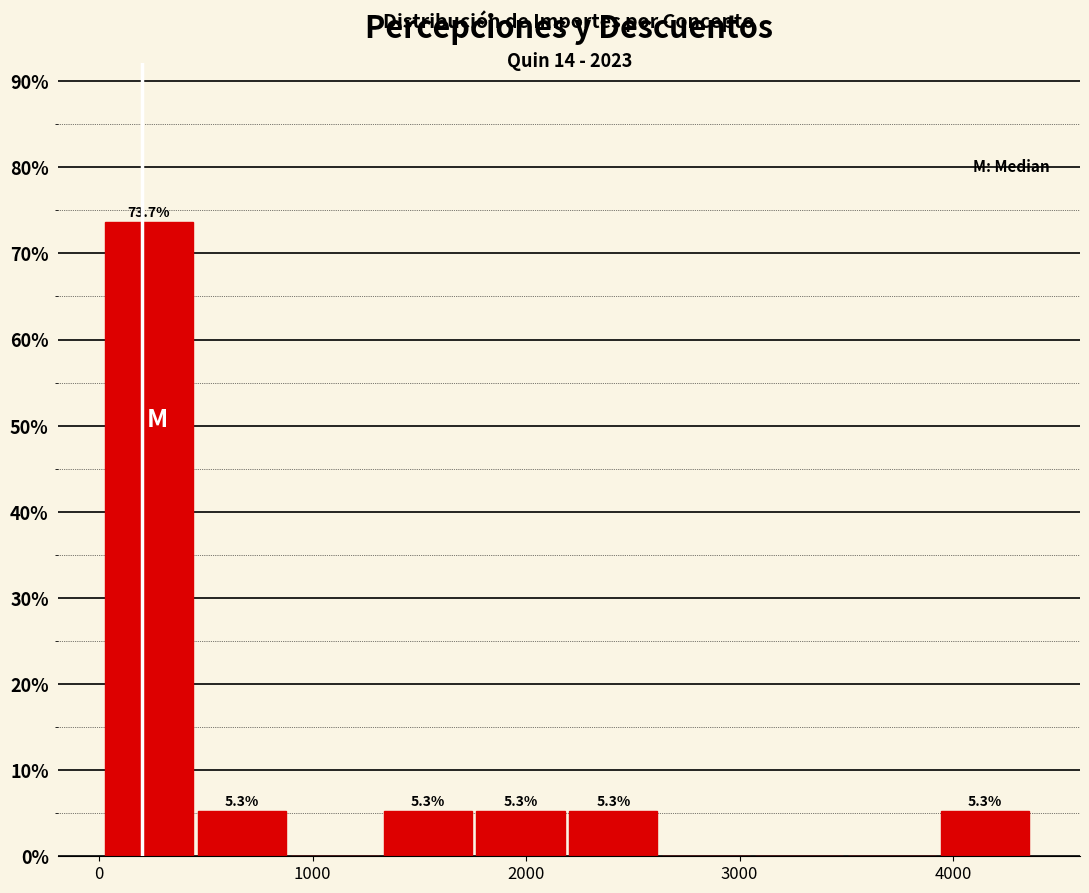

Which range on the x-axis has the tallest bar?

0 to 500